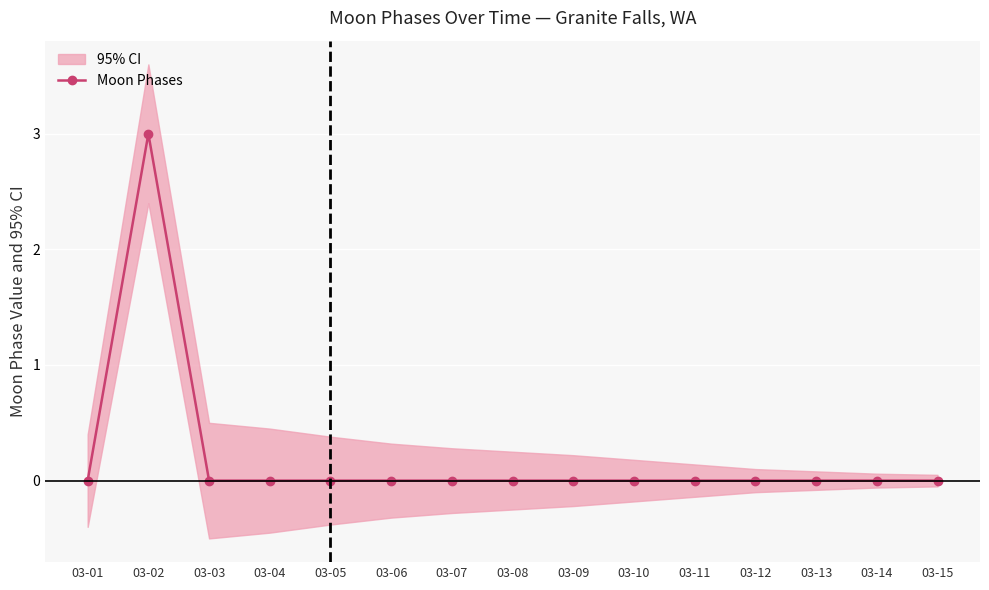

True or false: the data shows -1 at 03-09.

False